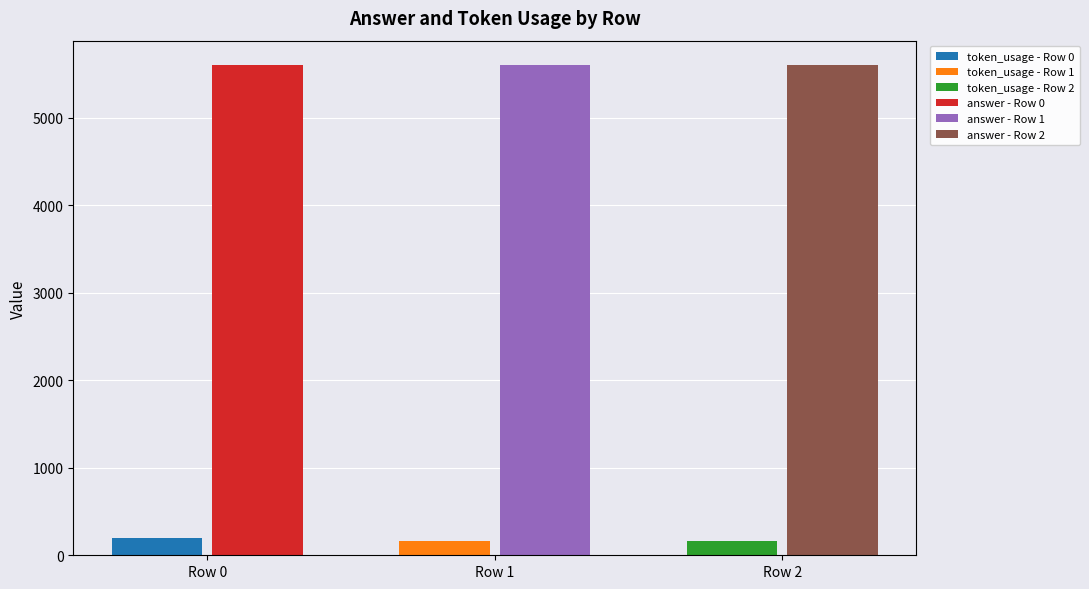

What value does the token_usage series have at Row 2, to the nearest 5?

165